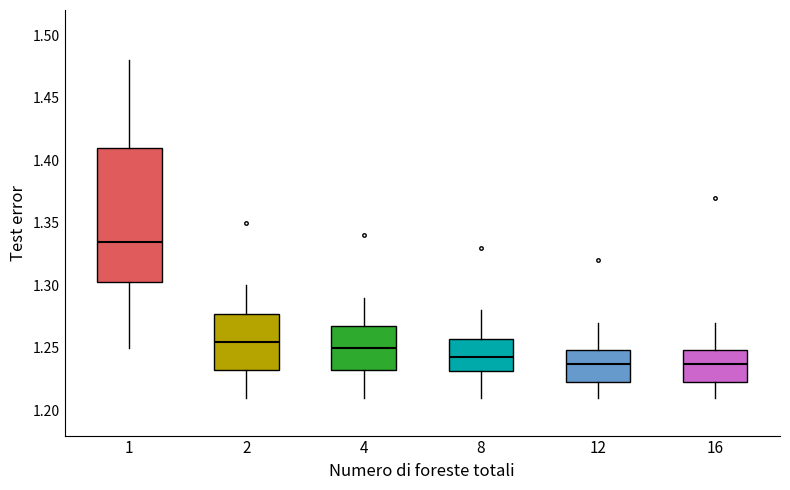

Comparing the boxes themselves (not the whiskers), which one is the tallest?

1